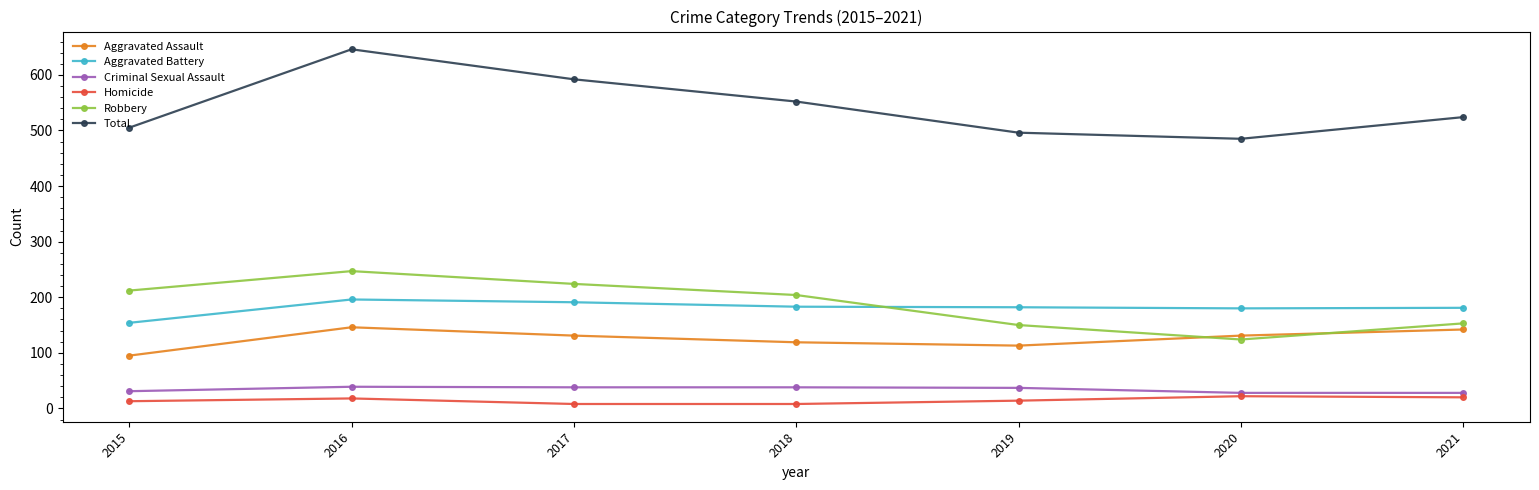

What is the minimum value for Robbery?

124